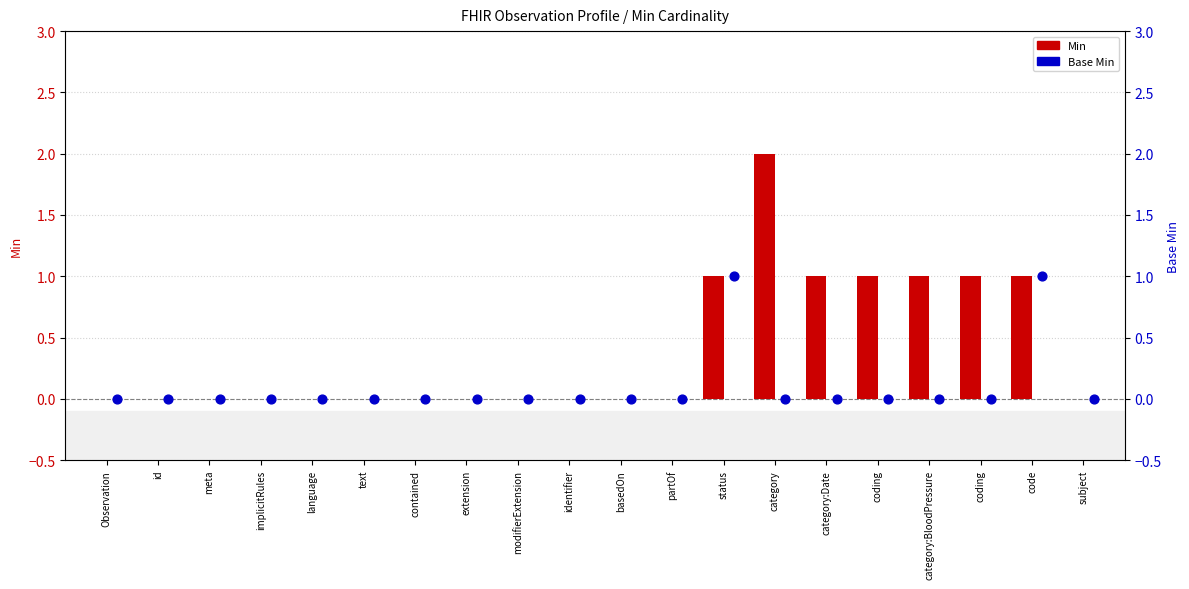

What are all the series names shown in the legend?

Min, Base Min